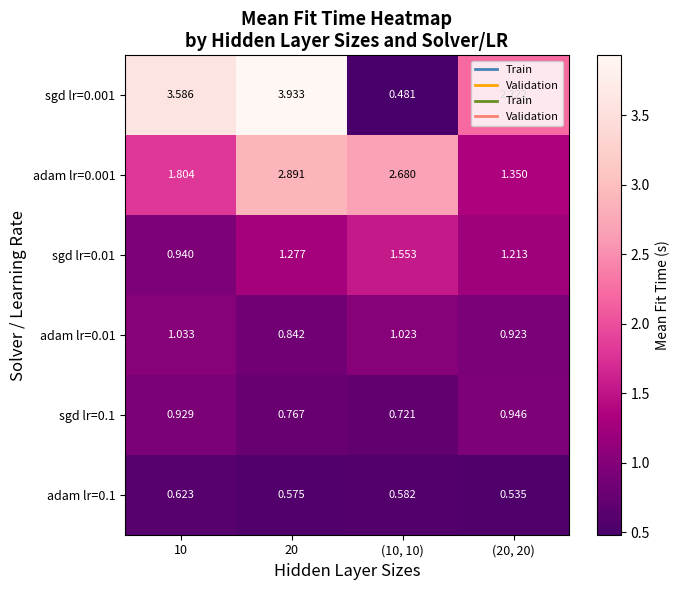

At how many categories does at least one series exceed 1?

4